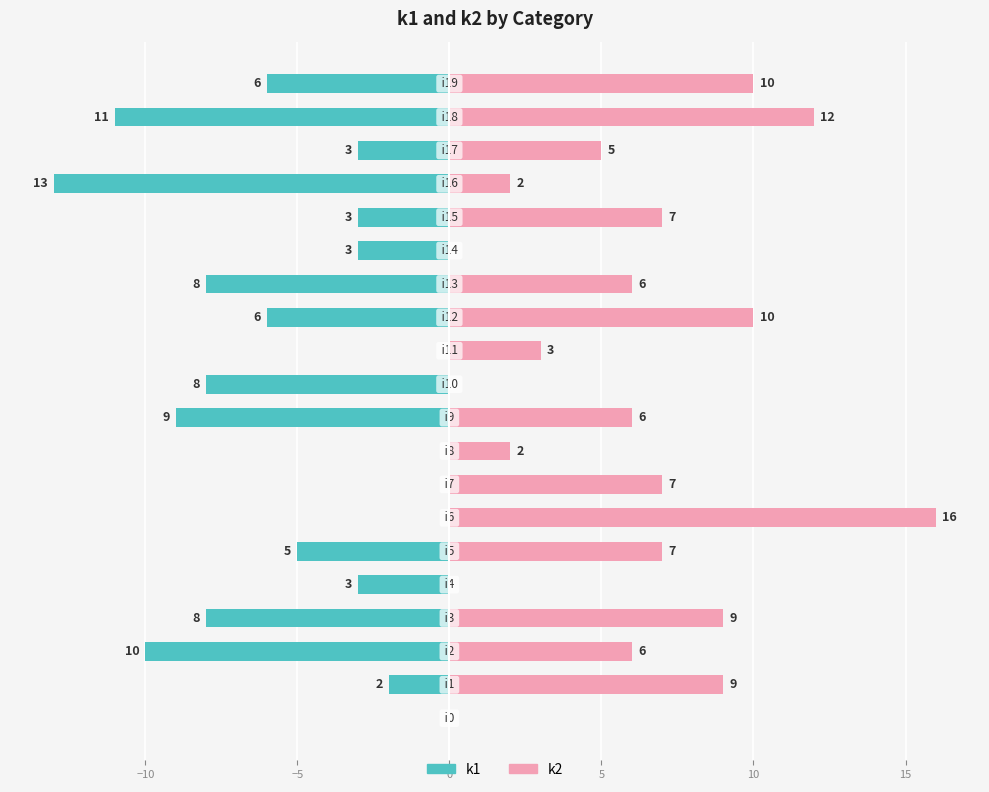

What is the average value of the k1 series?

-5